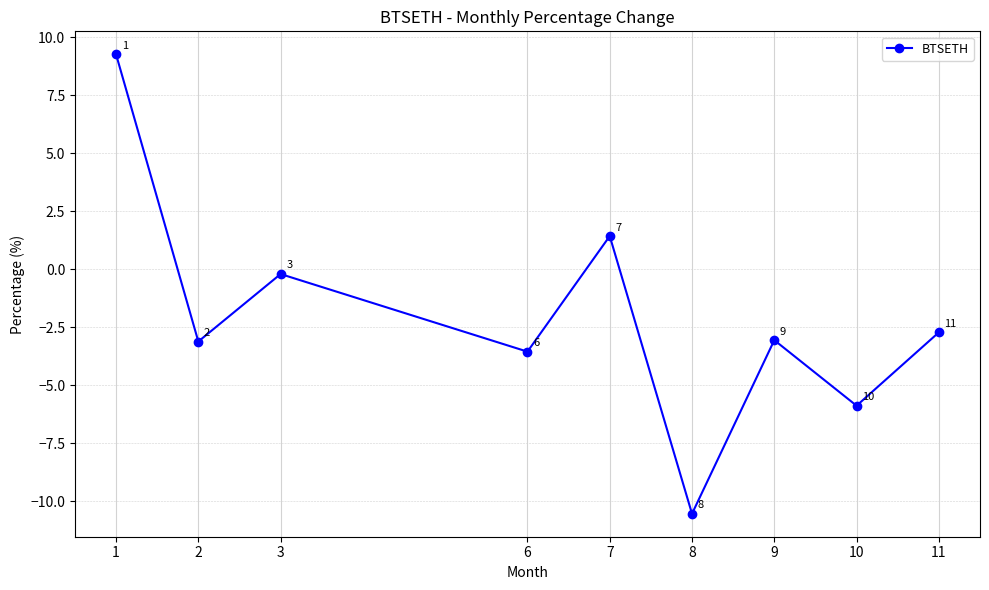

How many interior local valleys (lower than both neighbors) does the data have?

4